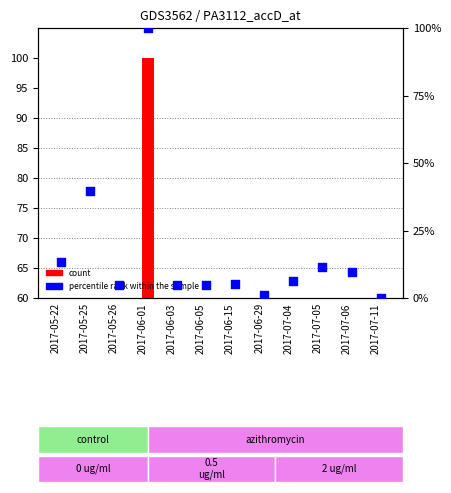

At which category is the sum across all series the highest?

2017-06-01